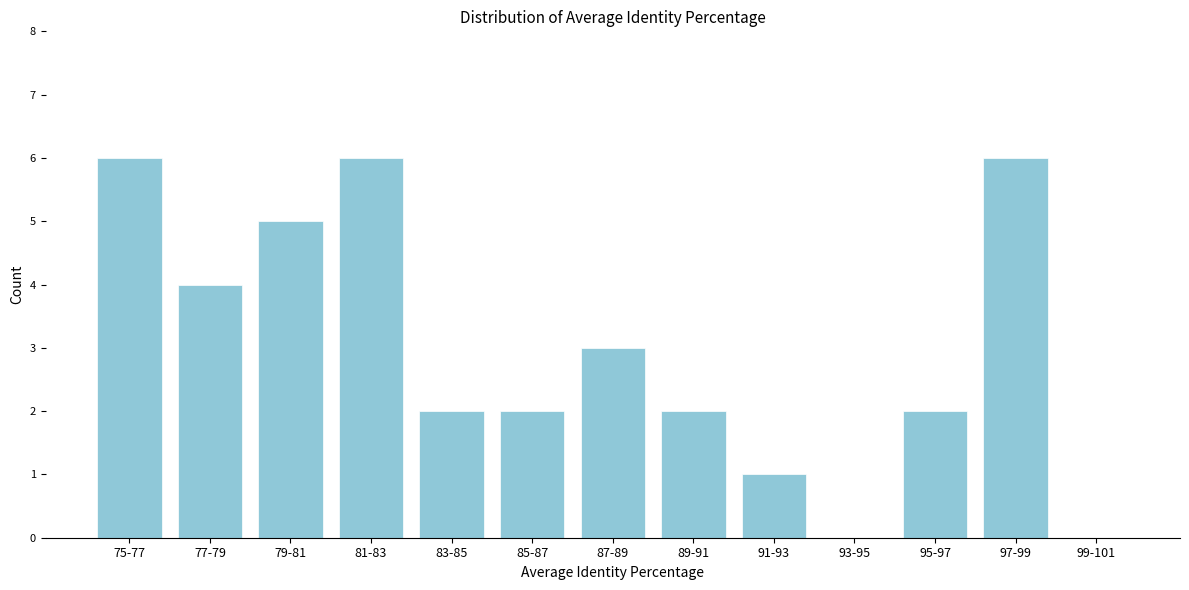

Reading left to right, transcribe all the data shown in this chart.

75-77=6	77-79=4	79-81=5	81-83=6	83-85=2	85-87=2	87-89=3	89-91=2	91-93=1	93-95=0	95-97=2	97-99=6	99-101=0